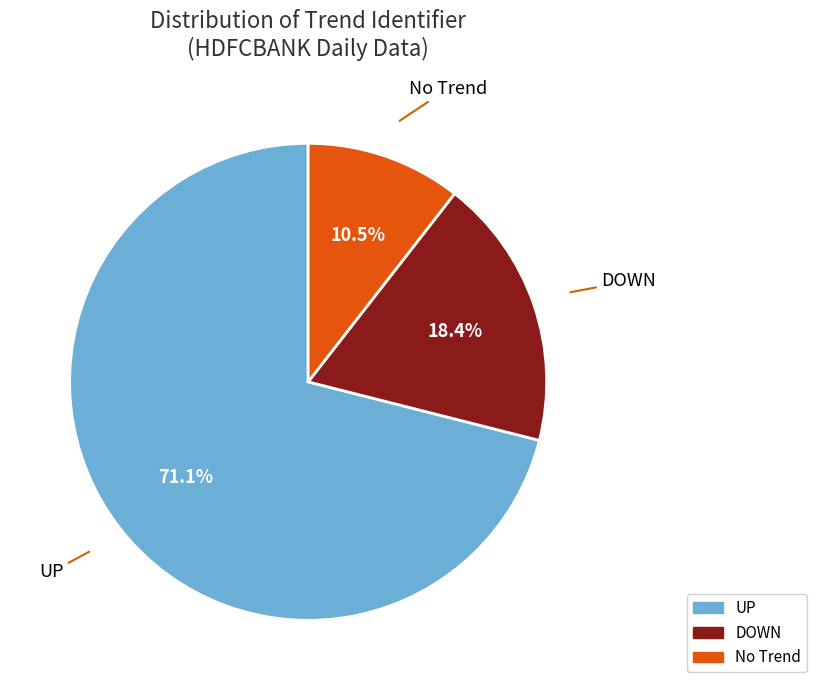

Which category has the smallest portion of the pie?

No Trend